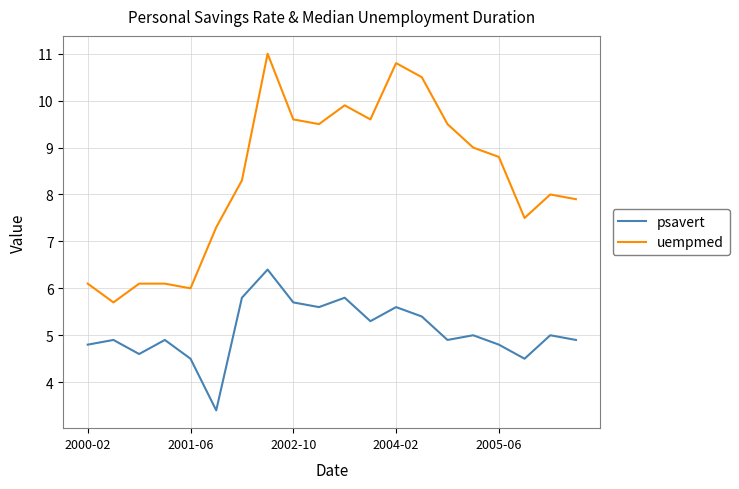

List the series in order of their peak value, highest first.

uempmed, psavert